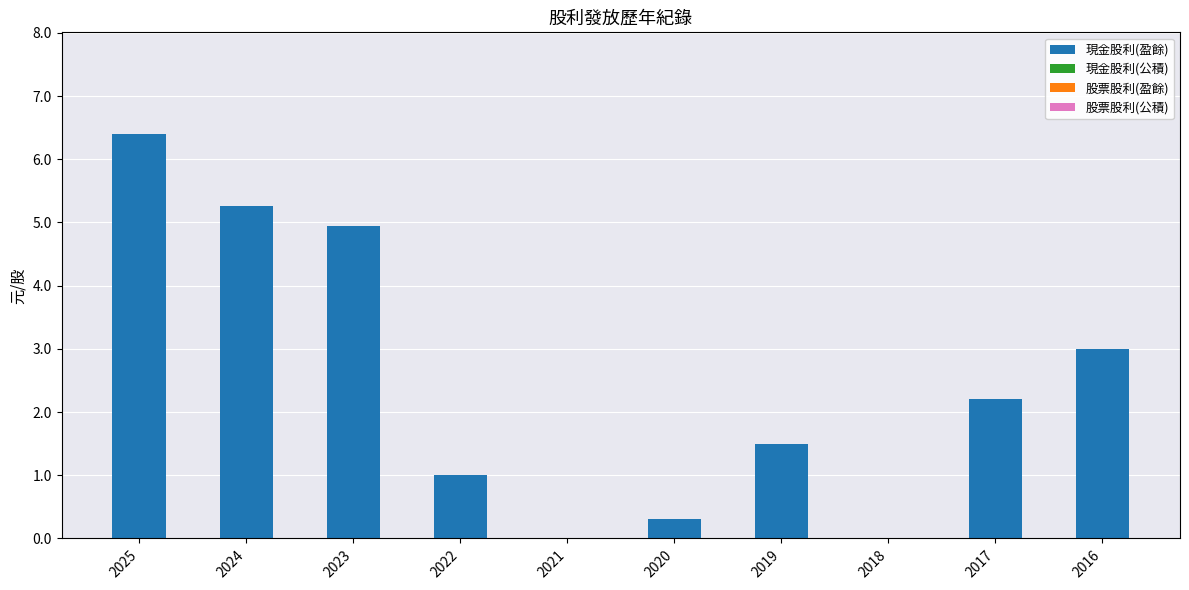

Which category has the highest value across all series?

2025